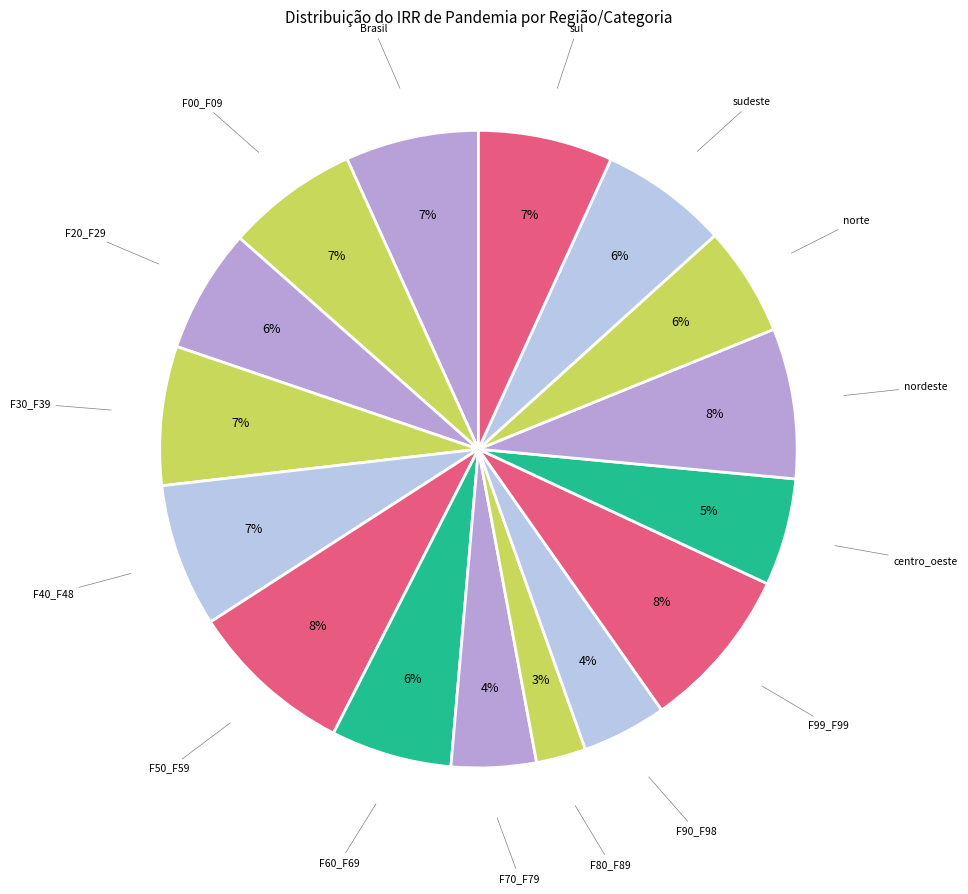

Combined, do centro_oeste and F80_F89 account for over 50%?

No